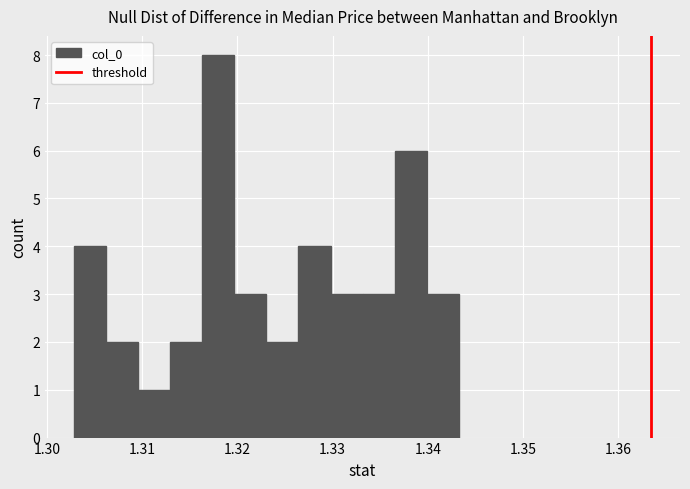

Around what value on the x-axis is the tallest bar? Give the approximate position of its centre, as read against the axis.

1.318